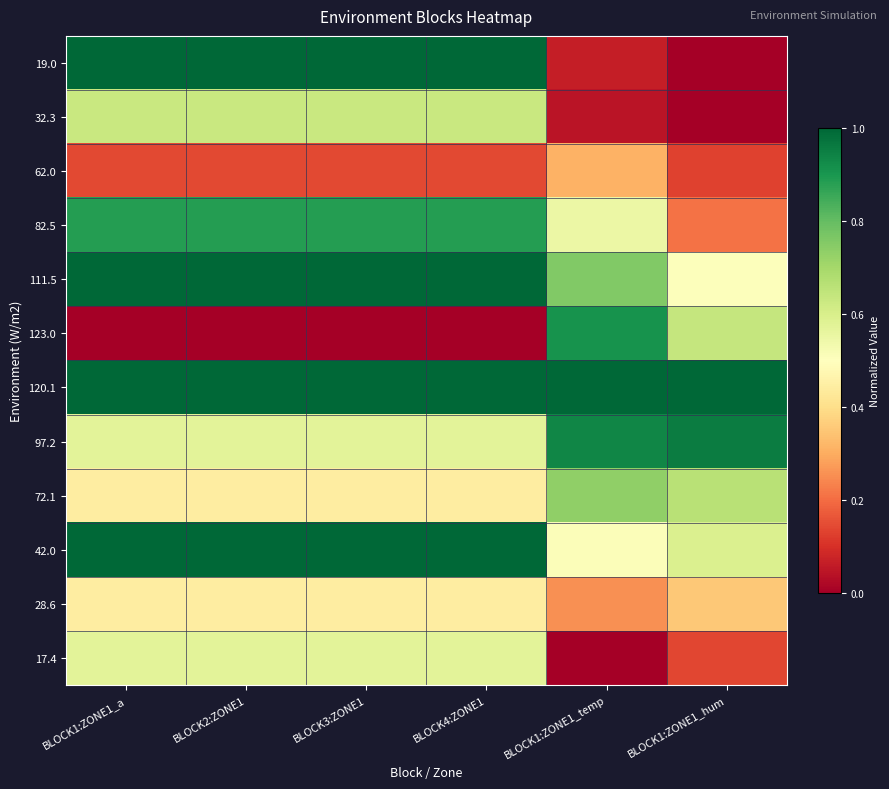

What is the difference between the highest and lowest values at BLOCK1:ZONE1_temp?

1.0